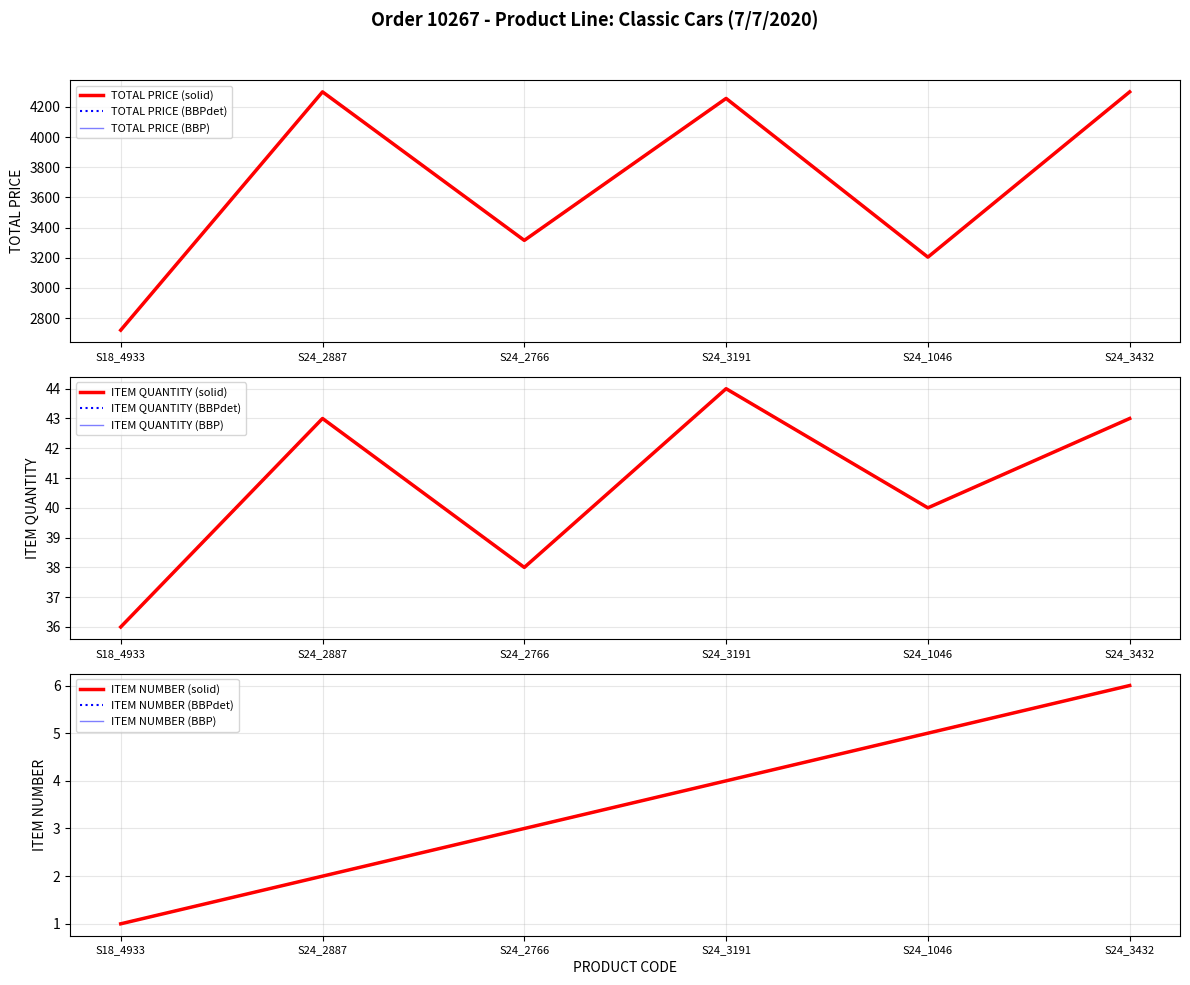

At which label does ITEM QUANTITY first exceed 43?

S24_3191